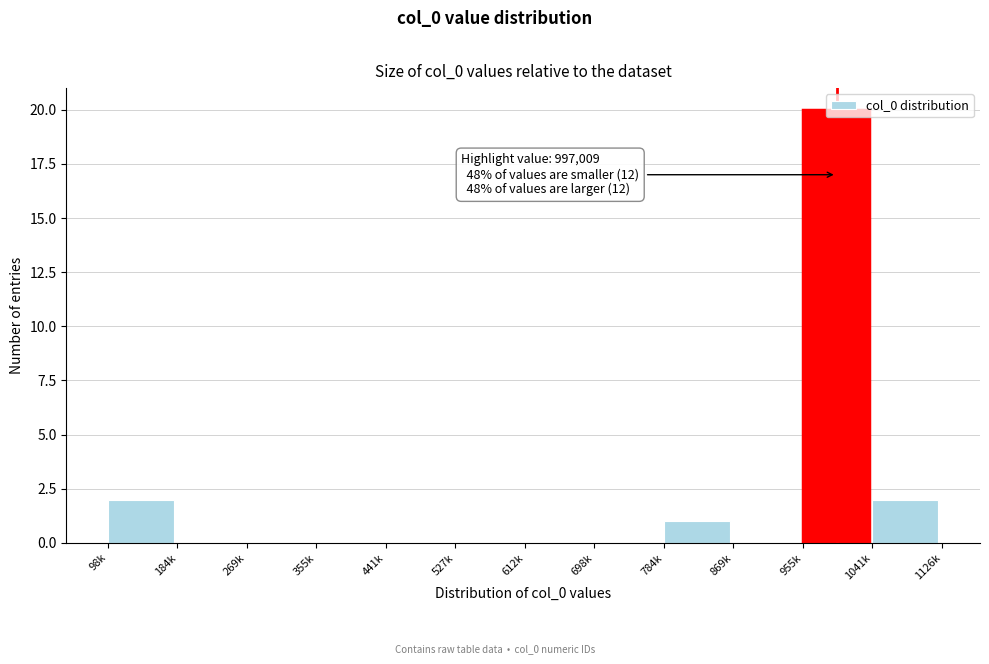

Which label corresponds to the largest value in the chart?

955k